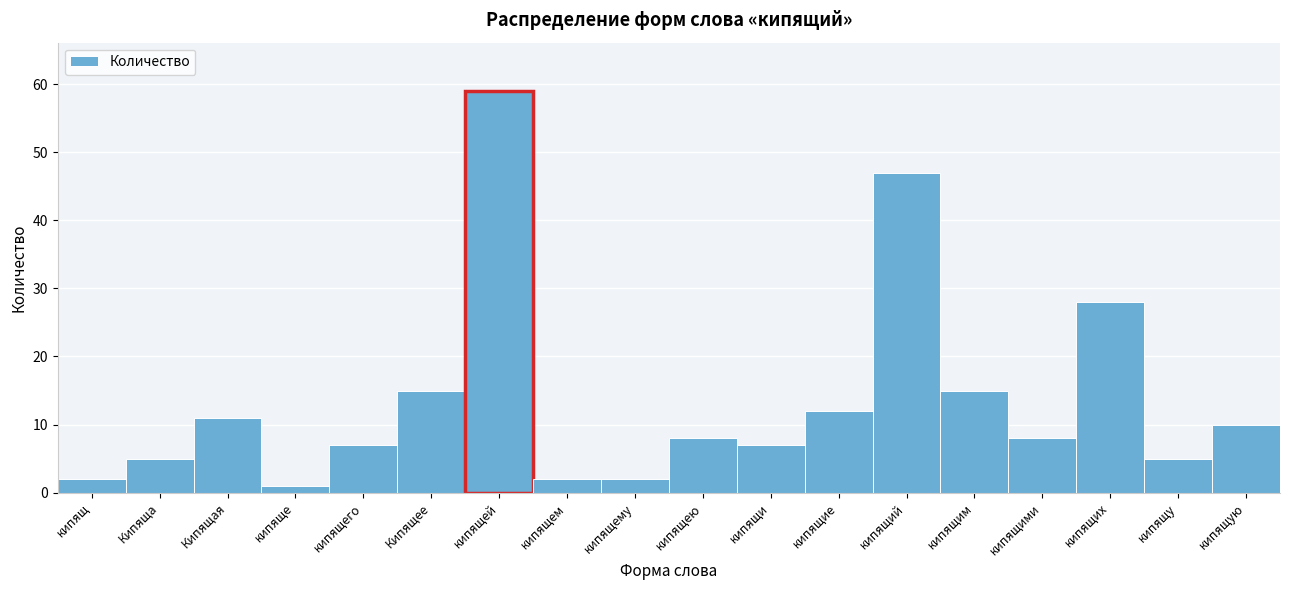

Reading left to right, extract all data points from this chart.

2	5	11	1	7	15	59	2	2	8	7	12	47	15	8	28	5	10